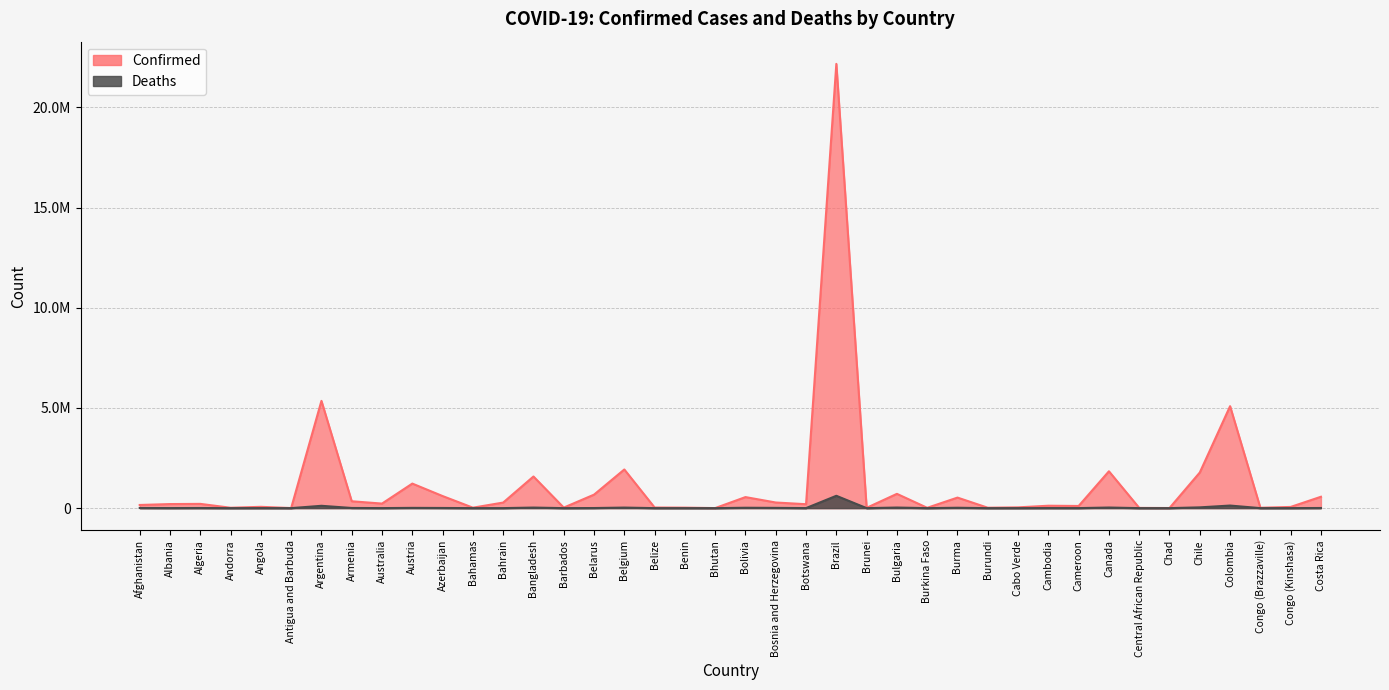

Reading left to right, extract all data points from this chart.

Confirmed: 157858	203215	212652	19440	65371	4159	5354440	342405	227389	1225555	603254	22881	277997	1578996	26740	673269	1929772	31033	24897	2649	551516	280980	196090	22177059	15343	713083	16334	526381	20666	38489	120343	107549	1839752	11912	5703	1778370	5089695	19066	59851	567995
Deaths: 7325	3130	6137	133	1737	117	116748	7788	2100	13143	8070	708	1394	28022	251	5261	27504	586	161	3	19305	12918	2421	616457	98	29459	290	19177	38	351	2982	1823	29963	101	181	38600	129011	359	1118	7332